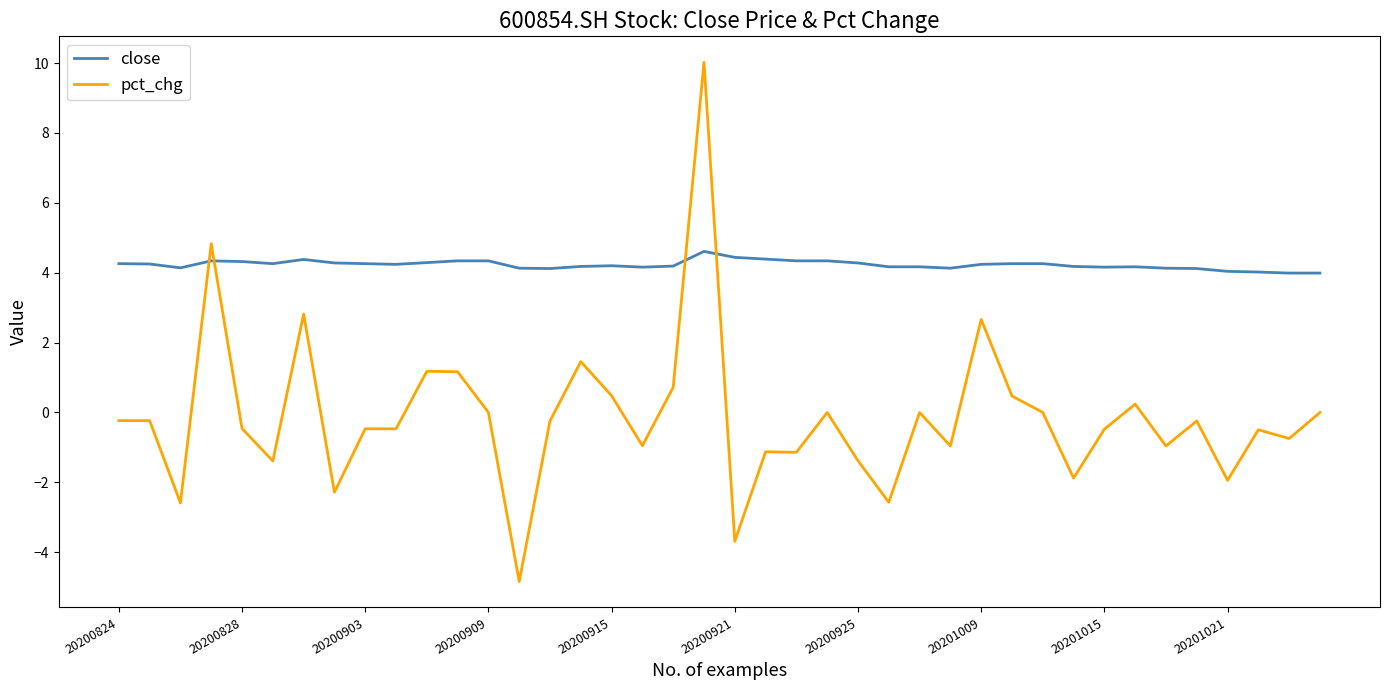

Rank the series by their average value, from lowest to highest.

pct_chg, close